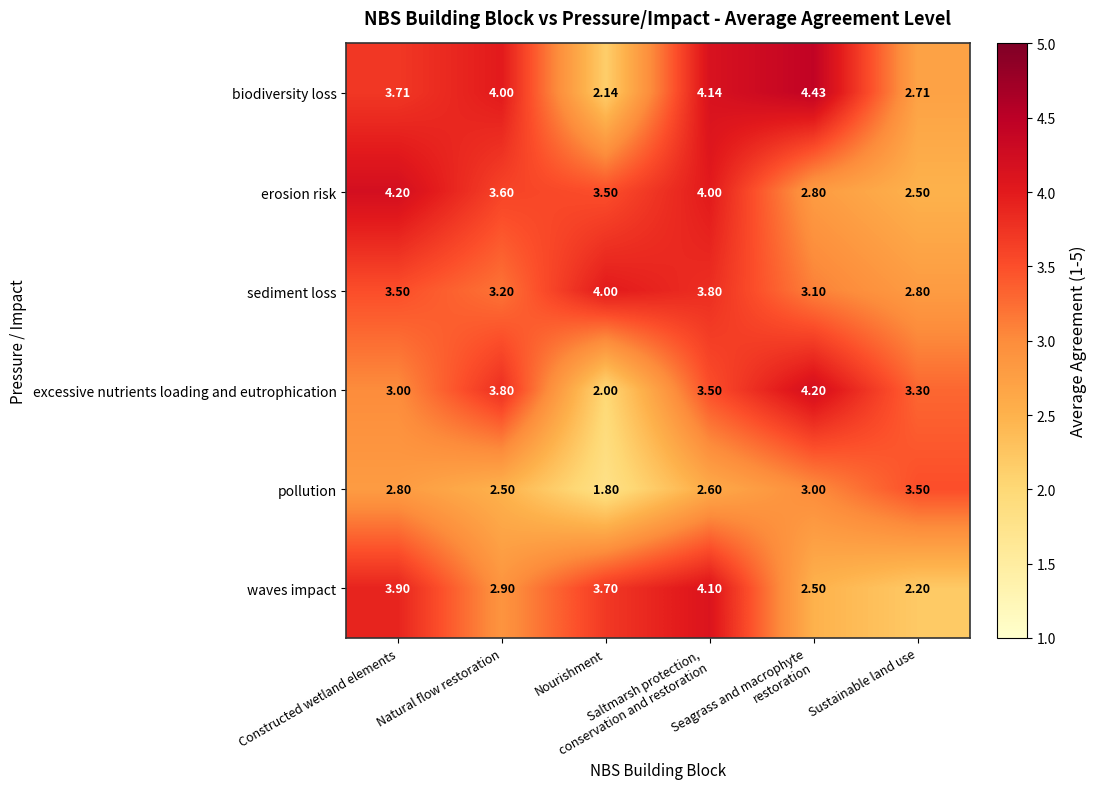

Which series has the largest total across all categories?

biodiversity loss